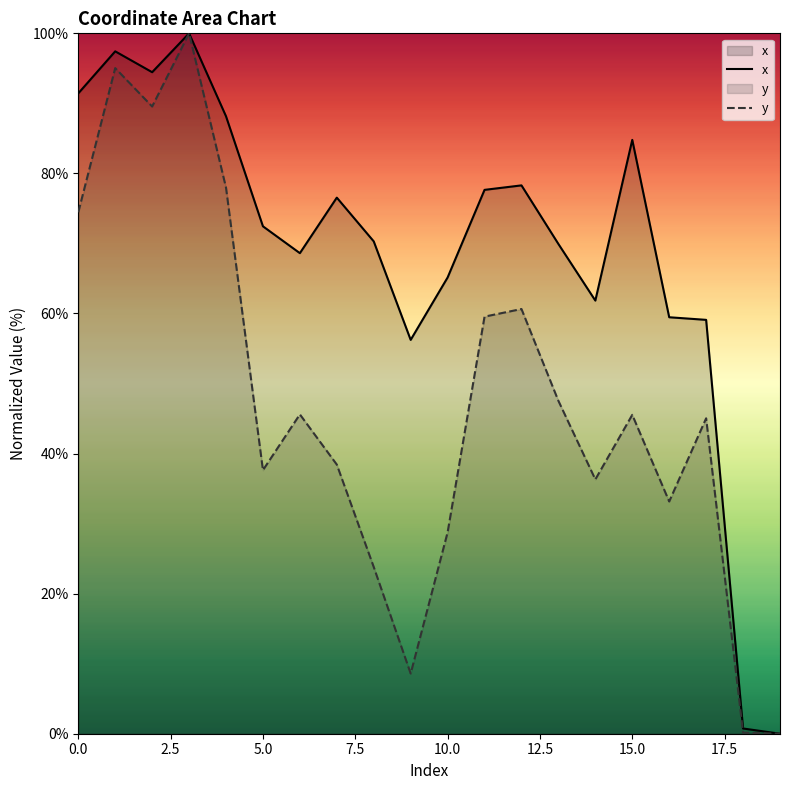

Rank the series by their maximum value, from lowest to highest.

x, y